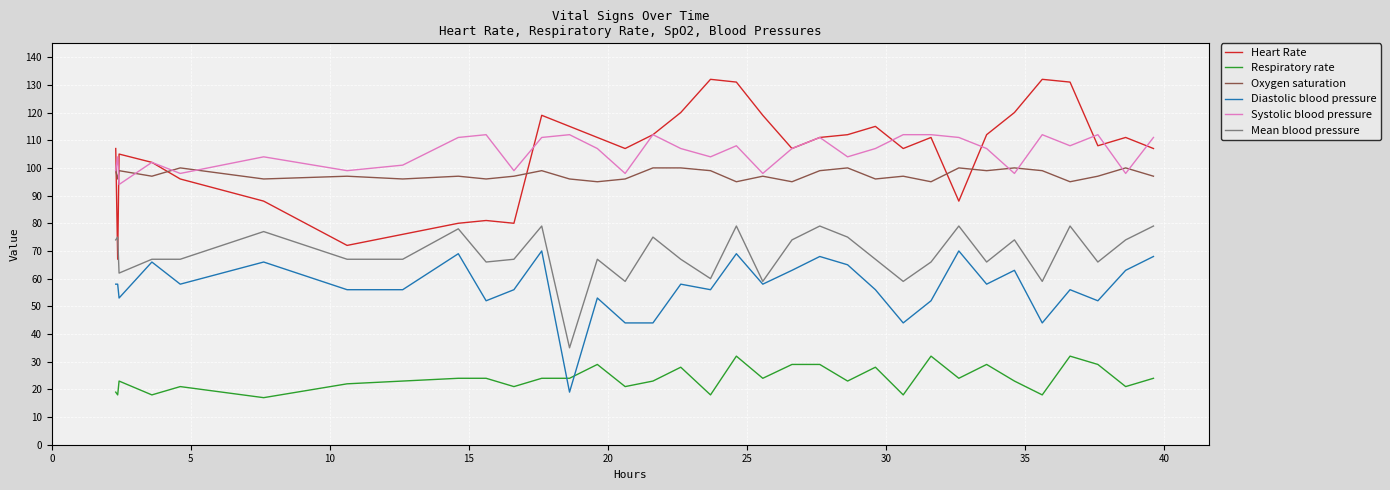

What is the maximum value shown in the chart?

132